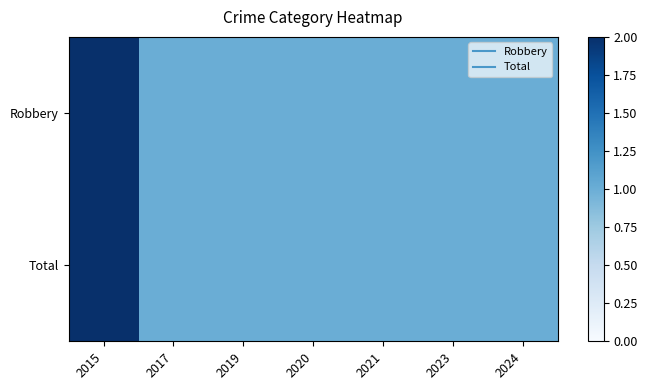

How many series are shown in this chart?

2